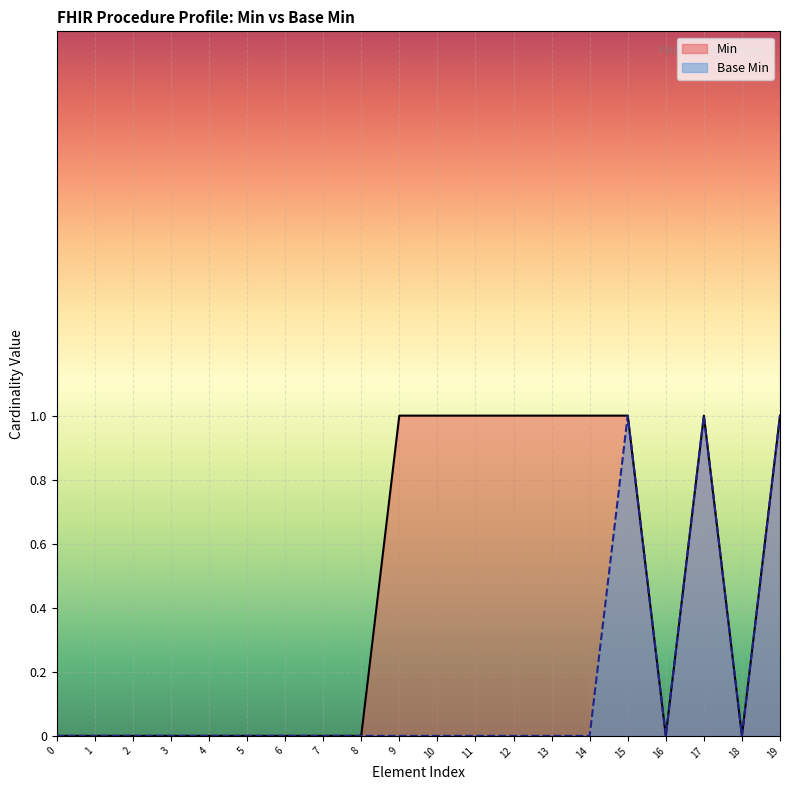

Between 10 and 15, which series saw the biggest shift?

Base Min